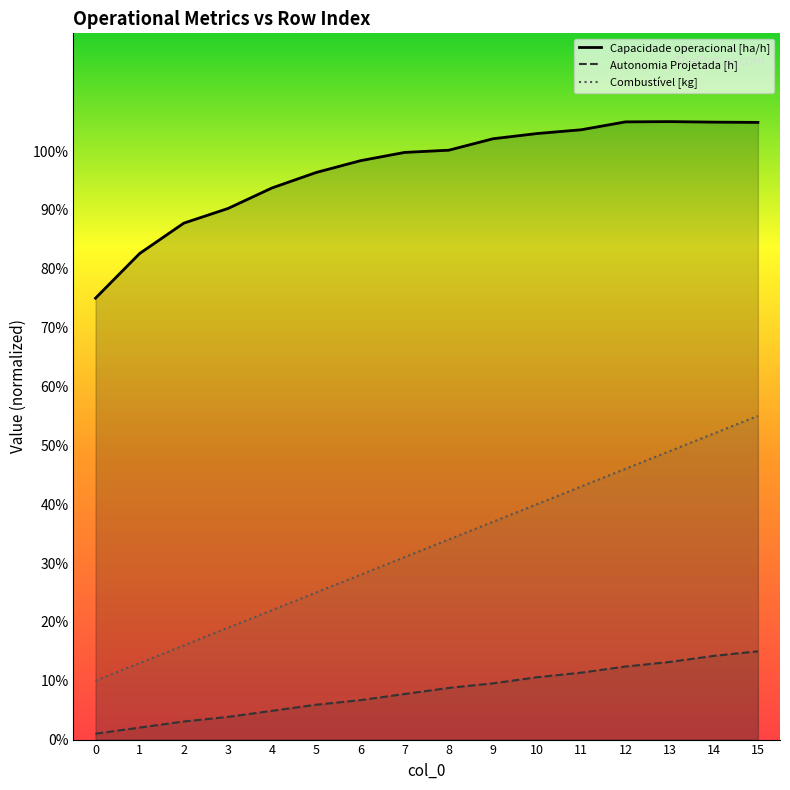

True or false: Combustível [kg] has more than 2 points higher than both neighbors.

False